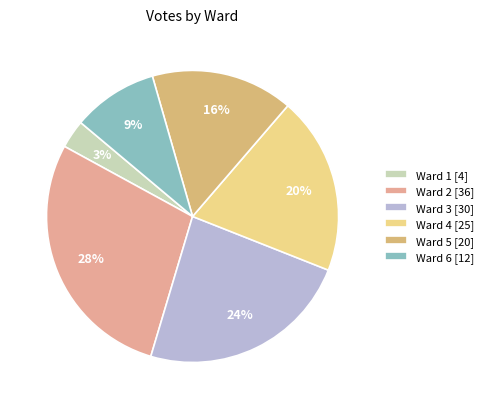

Does Ward 5 represent more than half of the total?

No